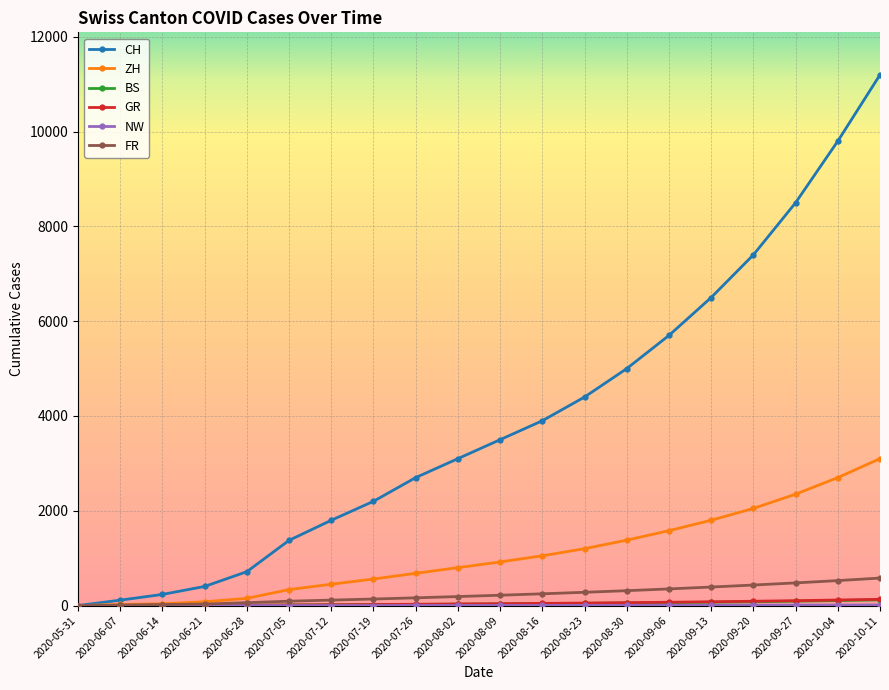

What is the highest value of the FR series?

580